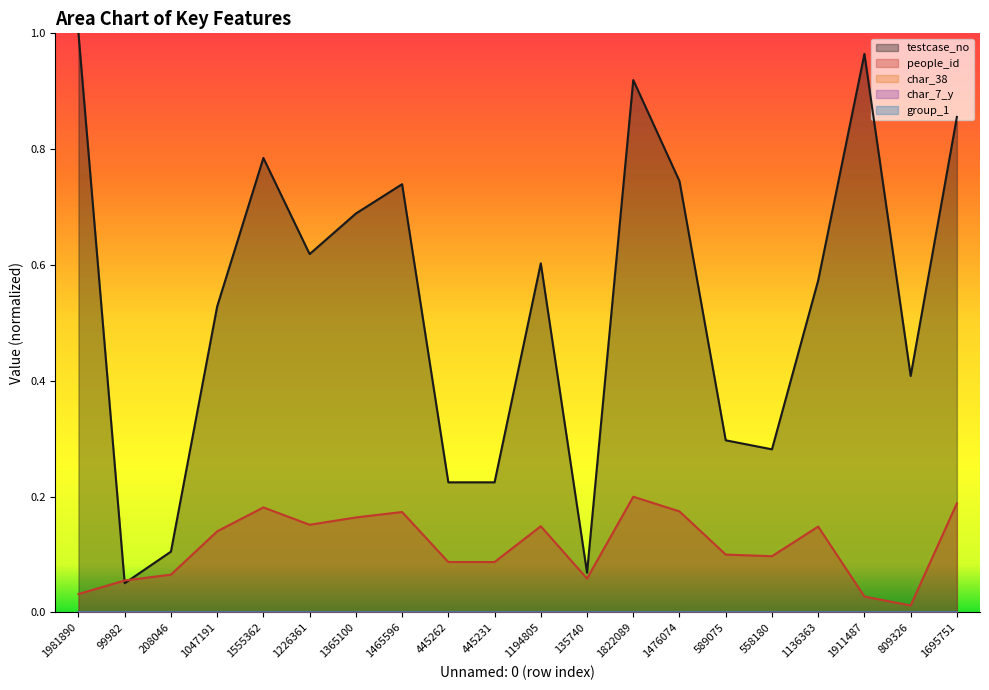

Reading left to right, what are all the values shown in this chart?

testcase_no: 1981890=1.0	99982=0.1	208046=0.1	1047191=0.5	1555362=0.8	1226361=0.6	1365100=0.7	1465596=0.7	445262=0.2	445231=0.2	1194805=0.6	135740=0.1	1822089=0.9	1476074=0.7	589075=0.3	558180=0.3	1136363=0.6	1911487=1.0	809326=0.4	1695751=0.9
people_id: 1981890=0.0	99982=0.1	208046=0.1	1047191=0.1	1555362=0.2	1226361=0.2	1365100=0.2	1465596=0.2	445262=0.1	445231=0.1	1194805=0.1	135740=0.1	1822089=0.2	1476074=0.2	589075=0.1	558180=0.1	1136363=0.1	1911487=0.0	809326=0.0	1695751=0.2
char_38: 1981890=0.0	99982=0.0	208046=0.0	1047191=0.0	1555362=0.0	1226361=0.0	1365100=0.0	1465596=0.0	445262=0.0	445231=0.0	1194805=0.0	135740=0.0	1822089=0.0	1476074=0.0	589075=0.0	558180=0.0	1136363=0.0	1911487=0.0	809326=0.0	1695751=0.0
char_7_y: 1981890=0.0	99982=0.0	208046=0.0	1047191=0.0	1555362=0.0	1226361=0.0	1365100=0.0	1465596=0.0	445262=0.0	445231=0.0	1194805=0.0	135740=0.0	1822089=0.0	1476074=0.0	589075=0.0	558180=0.0	1136363=0.0	1911487=0.0	809326=0.0	1695751=0.0
group_1: 1981890=0.0	99982=0.0	208046=0.0	1047191=0.0	1555362=0.0	1226361=0.0	1365100=0.0	1465596=0.0	445262=0.0	445231=0.0	1194805=0.0	135740=0.0	1822089=0.0	1476074=0.0	589075=0.0	558180=0.0	1136363=0.0	1911487=0.0	809326=0.0	1695751=0.0